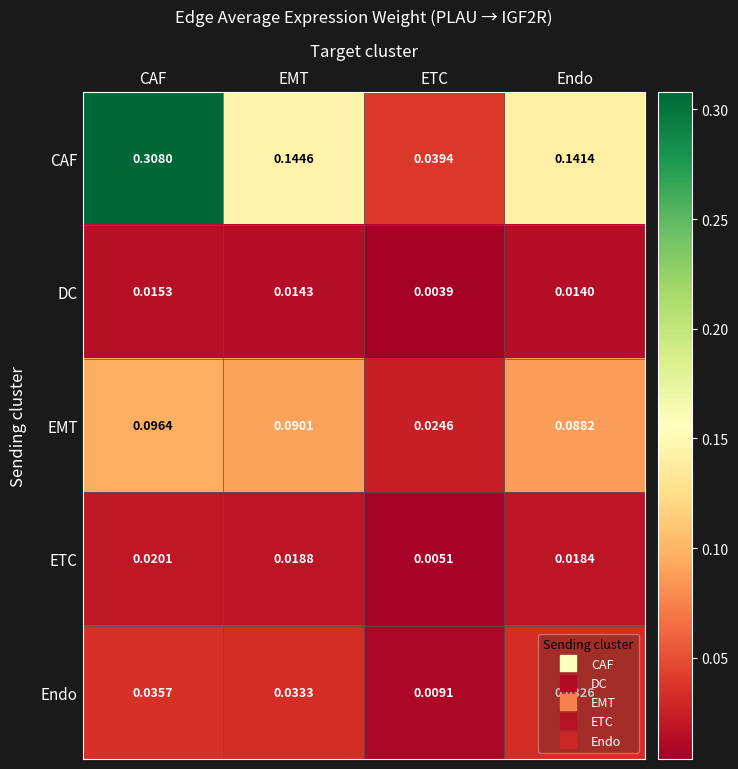

How many series are shown in this chart?

5